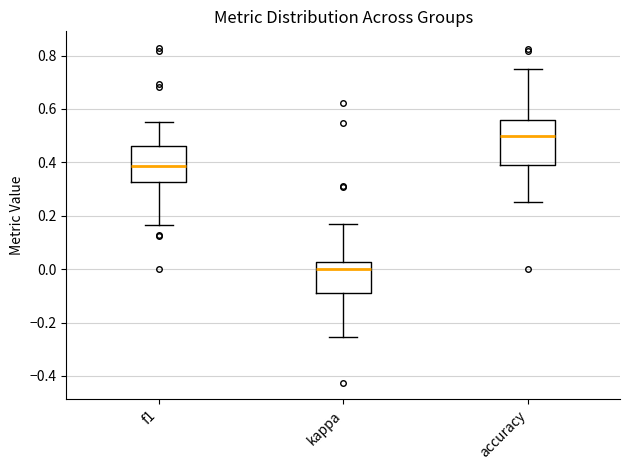

Reading left to right, read every box against the y-axis: the position of its median line, the range the box covers, and the ends of its whiskers. The values are not printed on the chart, so give them approximately, as read against the axis.

f1: median 0.38, box 0.32 to 0.46, whiskers 0.16 to 0.56
kappa: median 0.00, box -0.08 to 0.02, whiskers -0.26 to 0.18
accuracy: median 0.50, box 0.40 to 0.56, whiskers 0.26 to 0.76